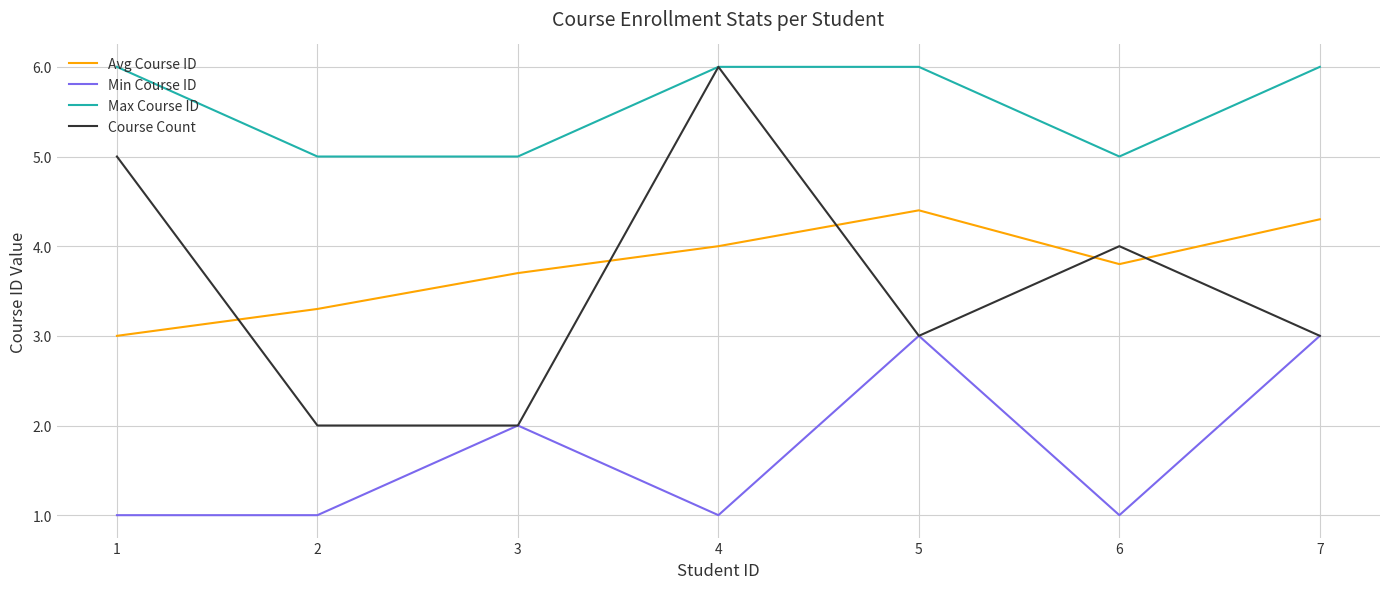

Where is Min Course ID nearest to the value 2?

3